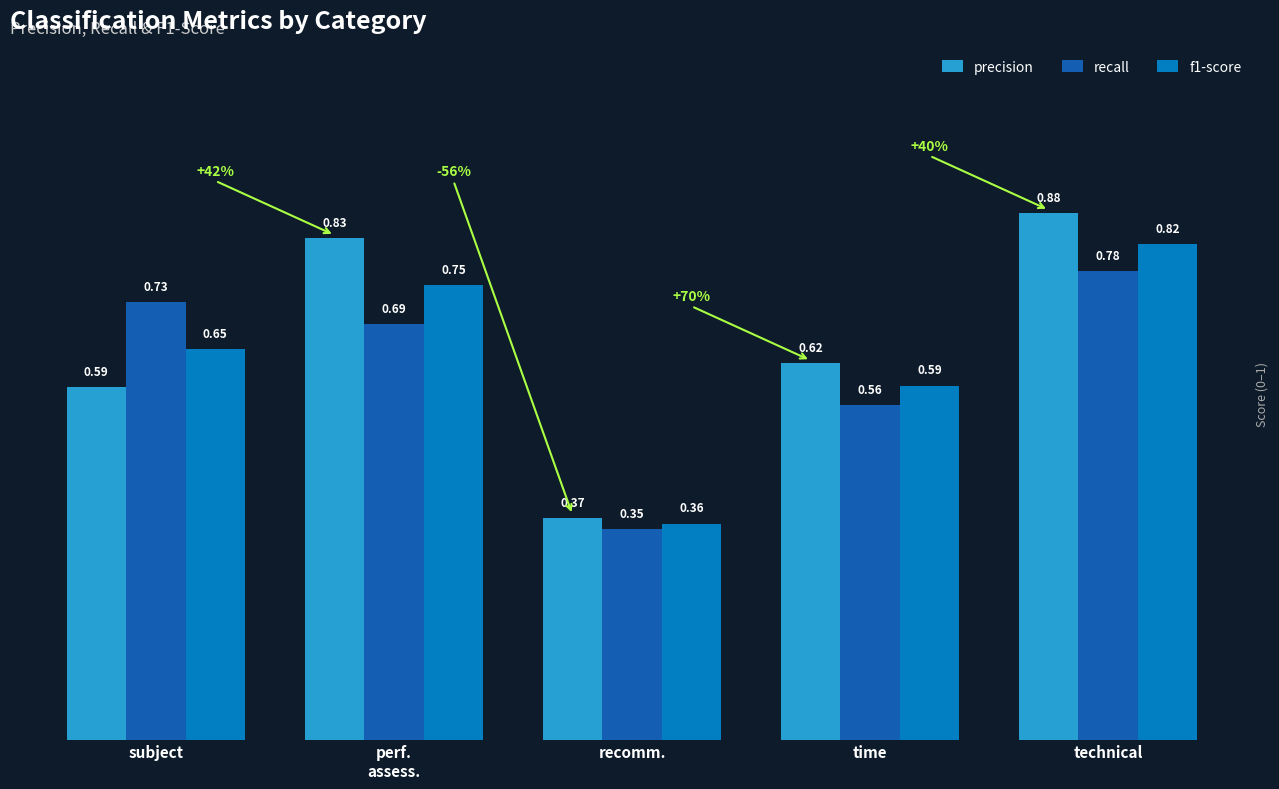

Which category has the lowest value in the f1-score series?

recomm.